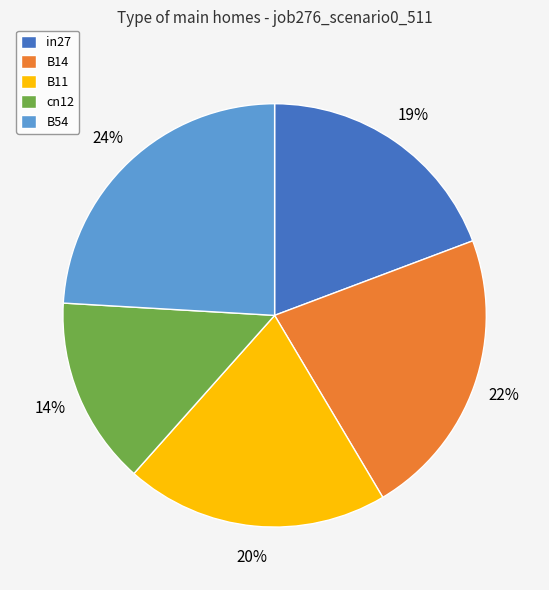

Which slice is the smallest?

cn12